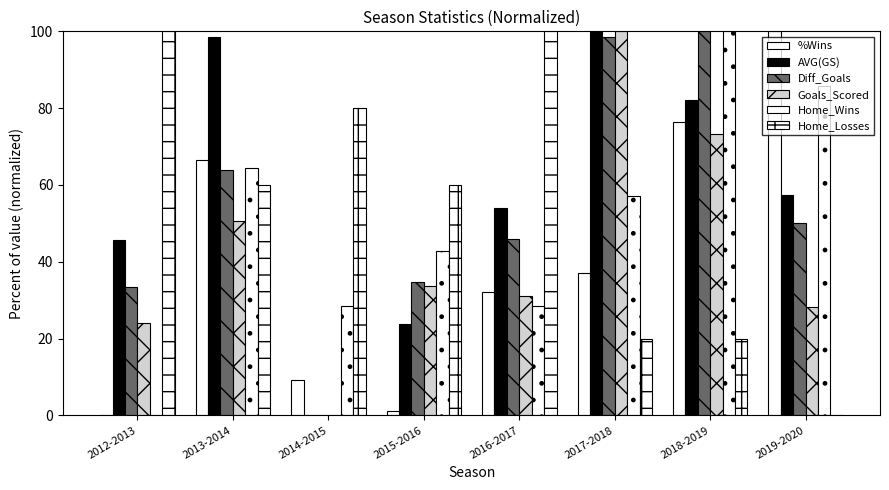

Between 2014-2015 and 2013-2014, which is larger?

2013-2014